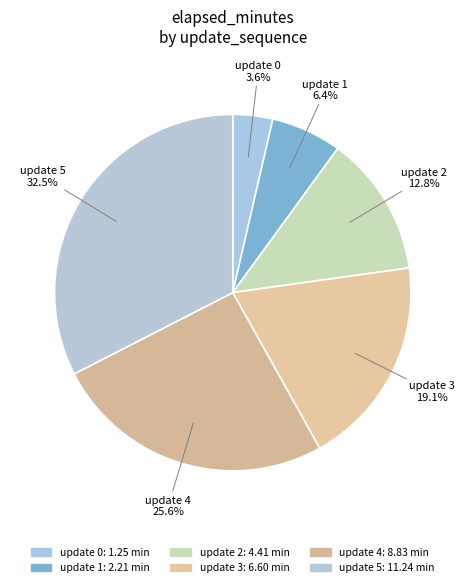

Combined, do update 1 and update 5 account for over 50%?

No